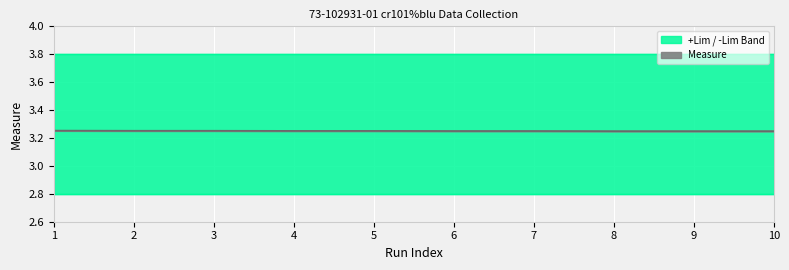

True or false: Measure has a value of 3.3 at 5.

True